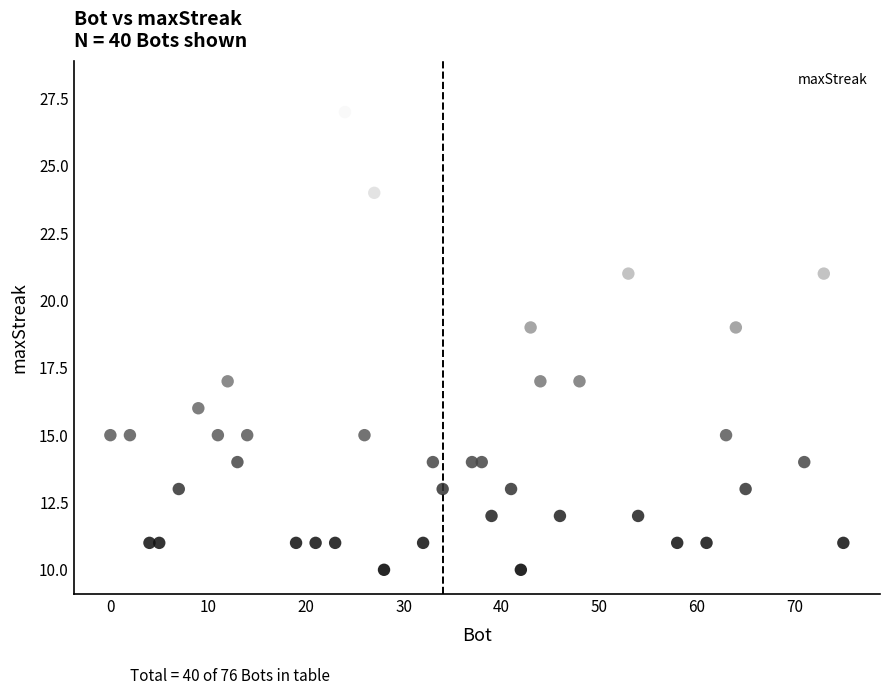

What is the range of X values (max minus min)?

75